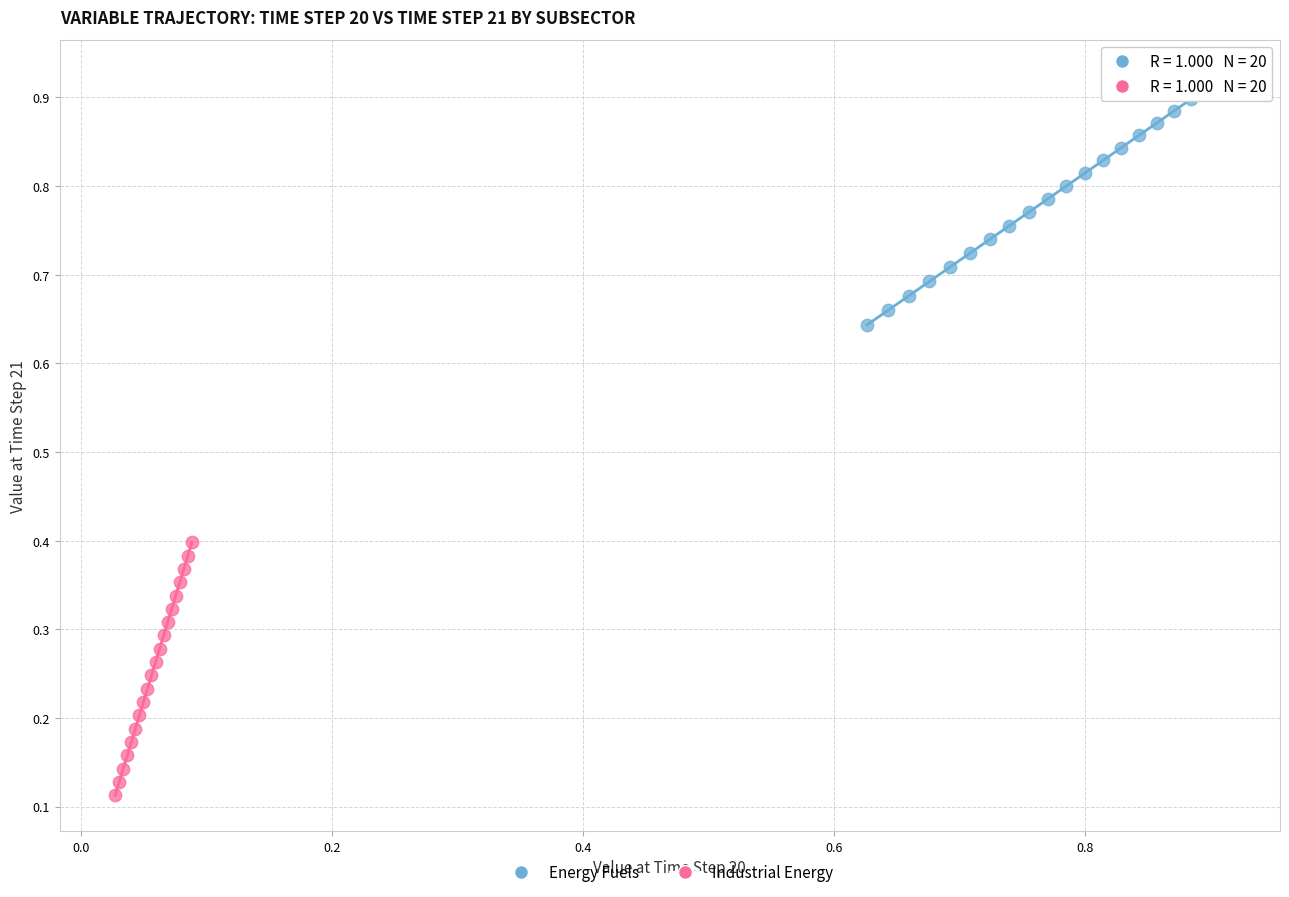

Which series reaches the minimum Y coordinate?

Industrial Energy